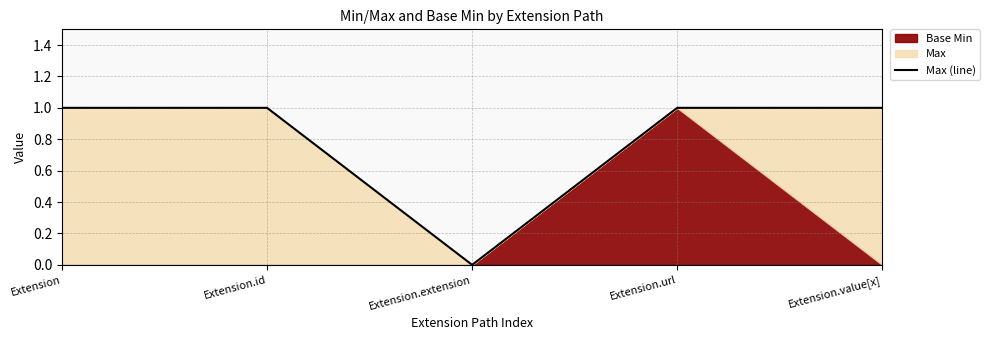

What is the label of the 3rd point from the left?

Extension.extension